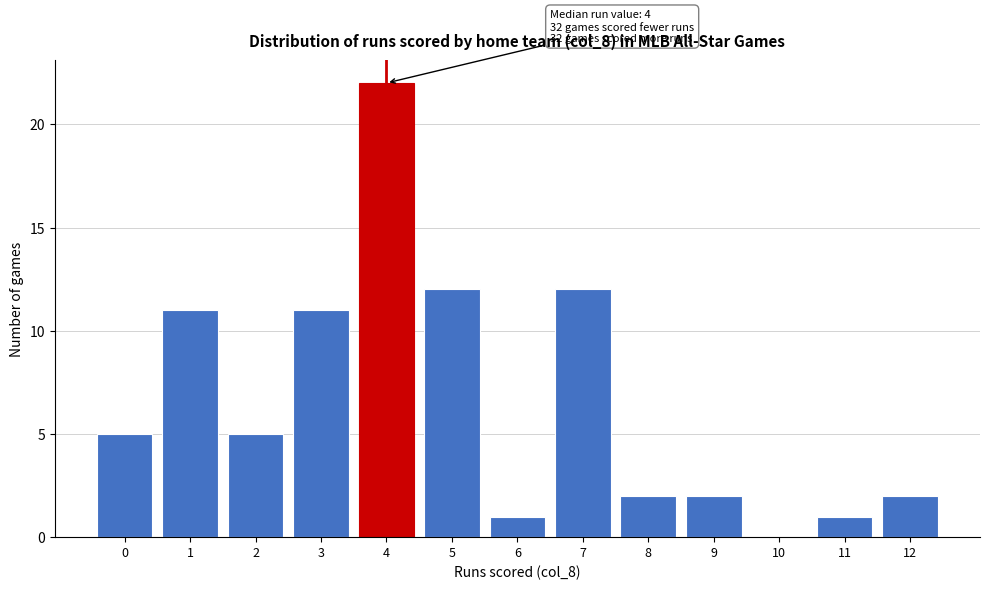

Reading left to right, transcribe all the data shown in this chart.

0=5	1=11	2=5	3=11	4=22	5=12	6=1	7=12	8=2	9=2	10=0	11=1	12=2